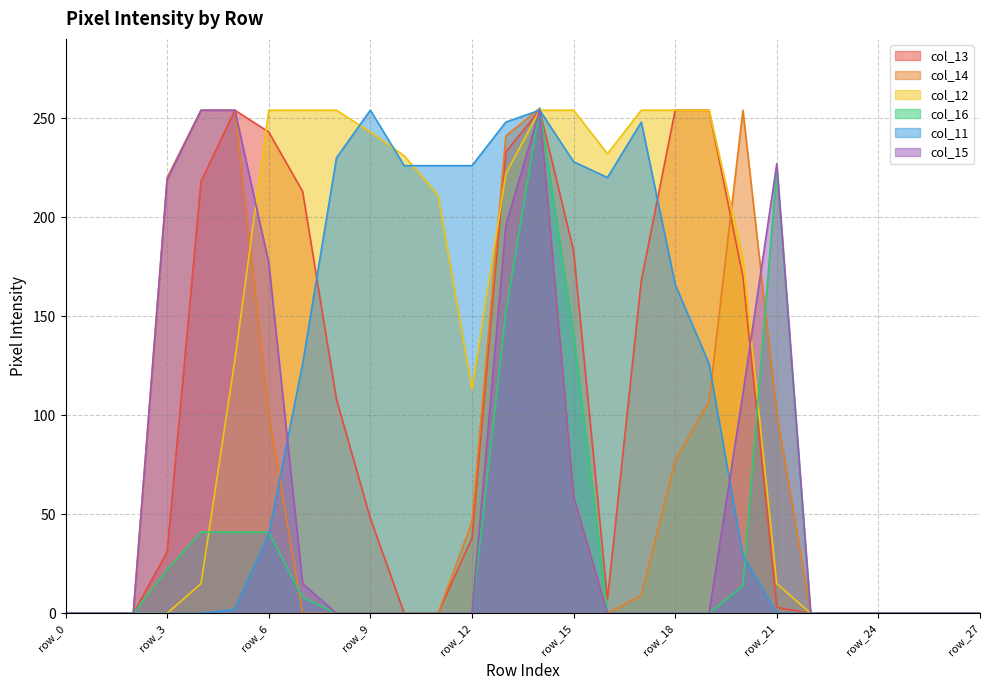

At how many categories does at least one series exceed 88?

19